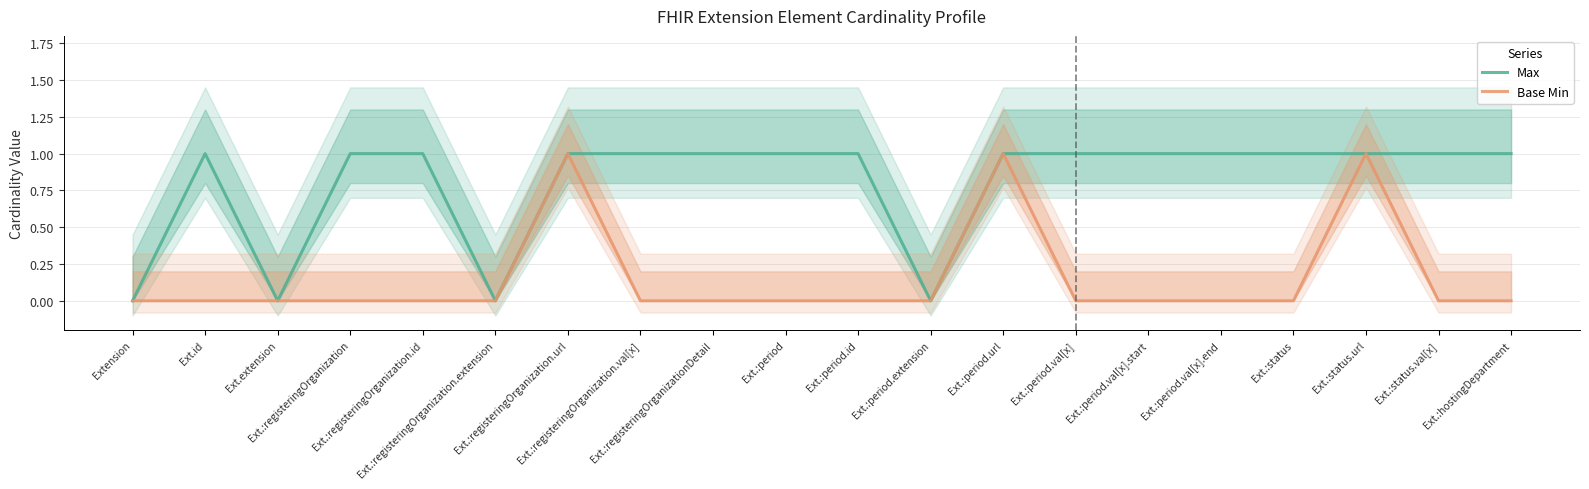

What is the total value across all series at Ext.:status.url?

2